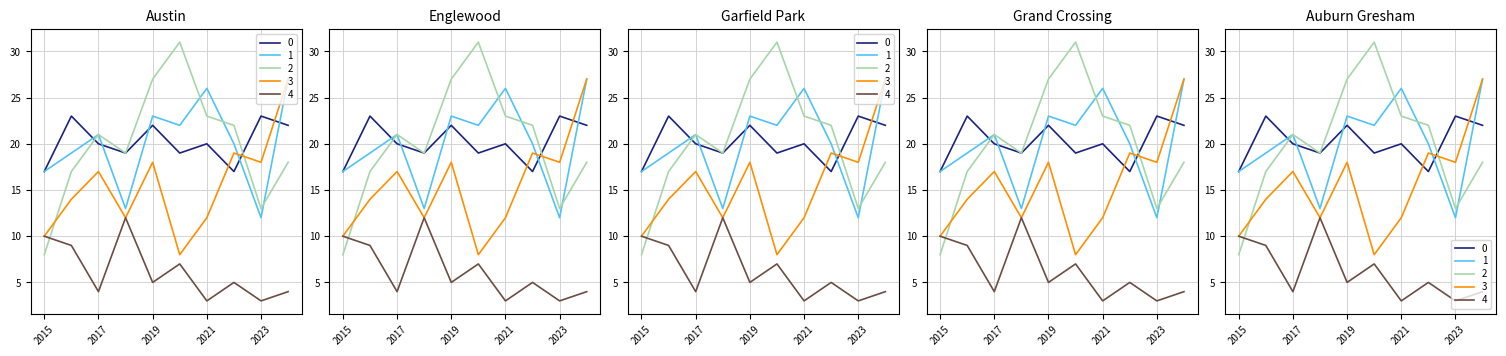

How many data points in Auburn Gresham are less than 5?

4